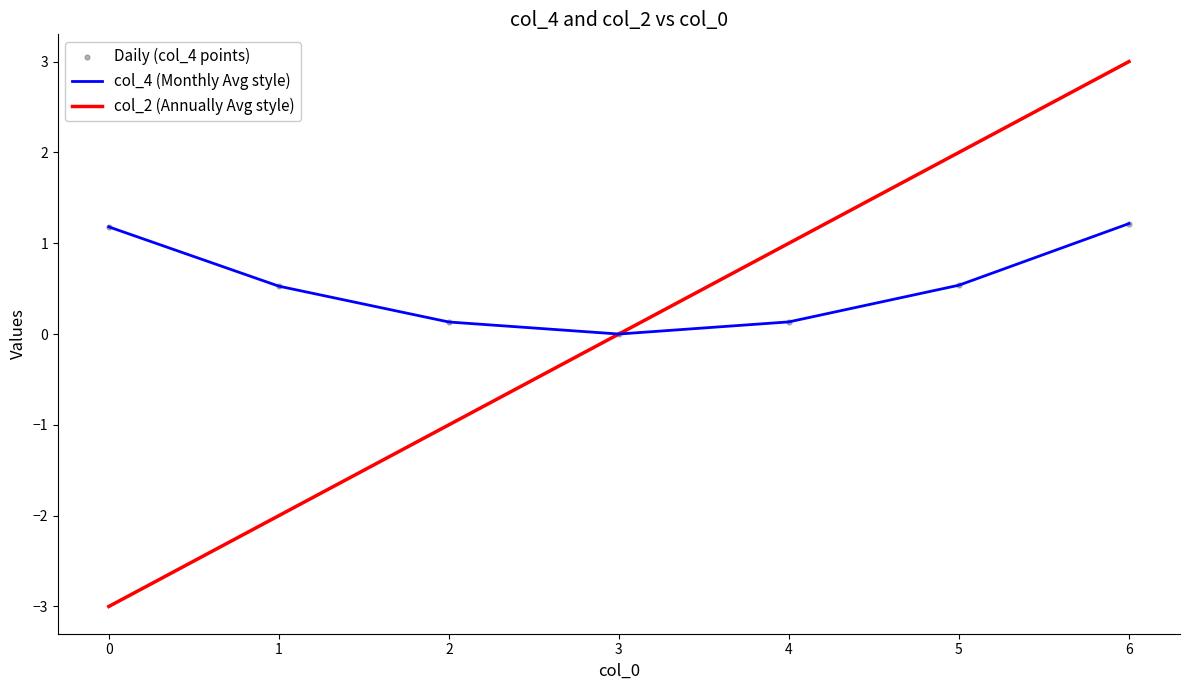

Is it true that col_4 (Monthly Avg style) equals 0.2 at 5?

False